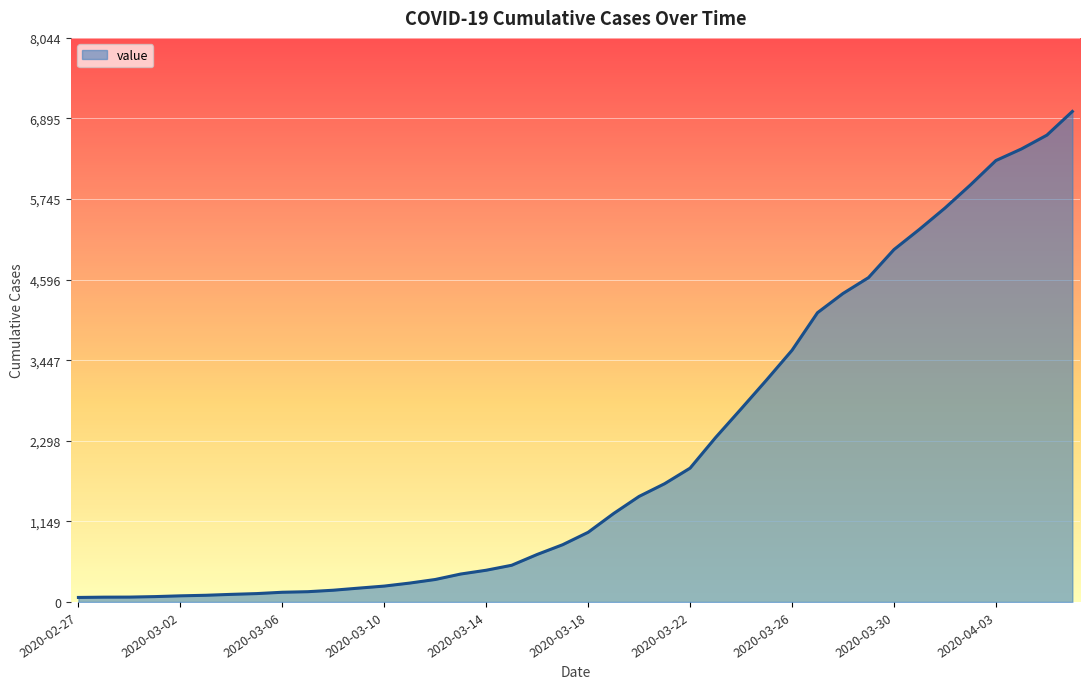

What is the difference between the maximum and minimum values?

6931